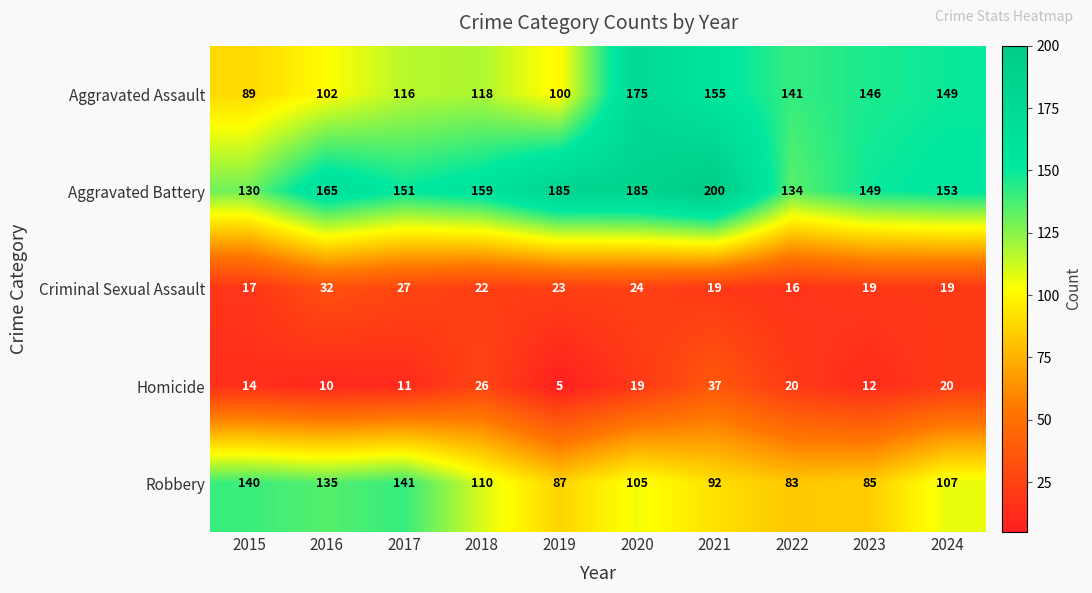

List the series in order of their peak value, lowest first.

Criminal Sexual Assault, Homicide, Robbery, Aggravated Assault, Aggravated Battery